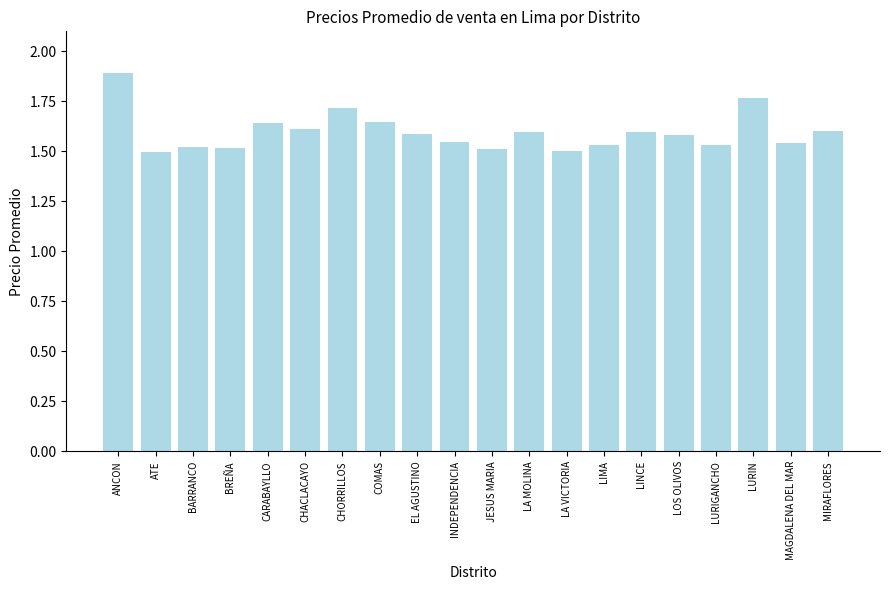

Which has a higher value, LURIN or JESUS MARIA?

LURIN